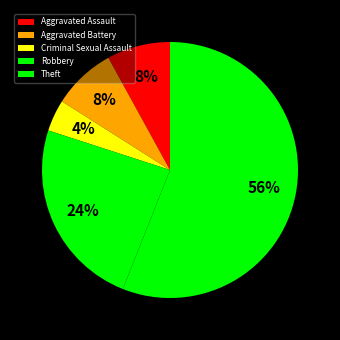

Is it true that Aggravated Battery is 1% of the pie?

False